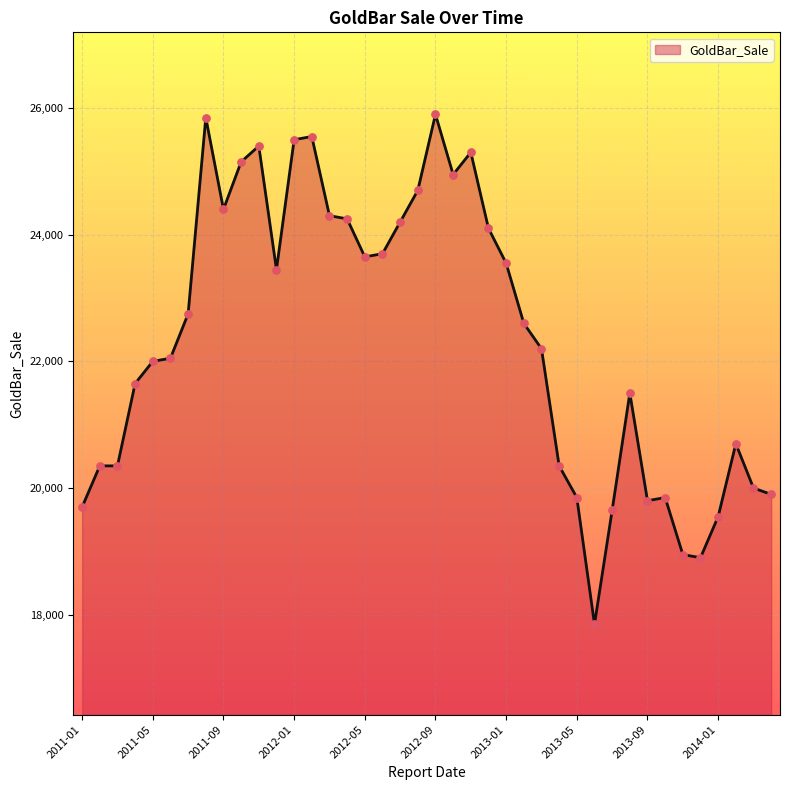

What is the difference between the maximum and minimum values?

8050